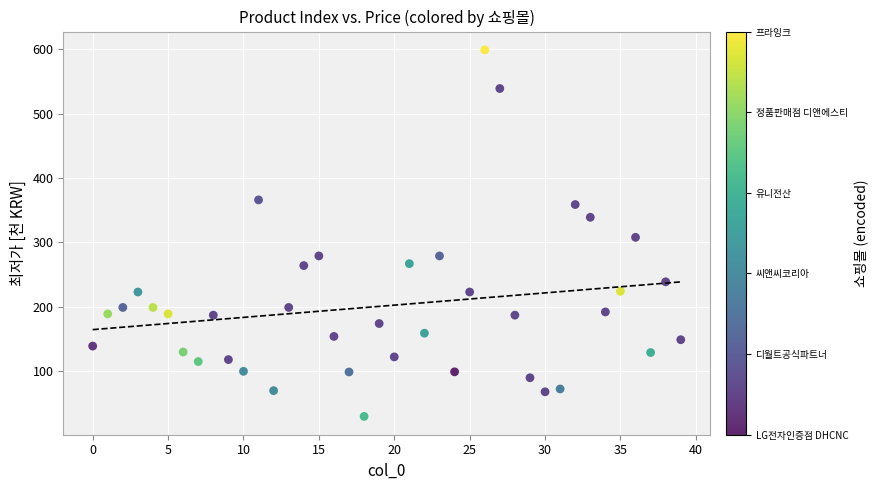

What is the range of Y values (max minus min)?

569.2